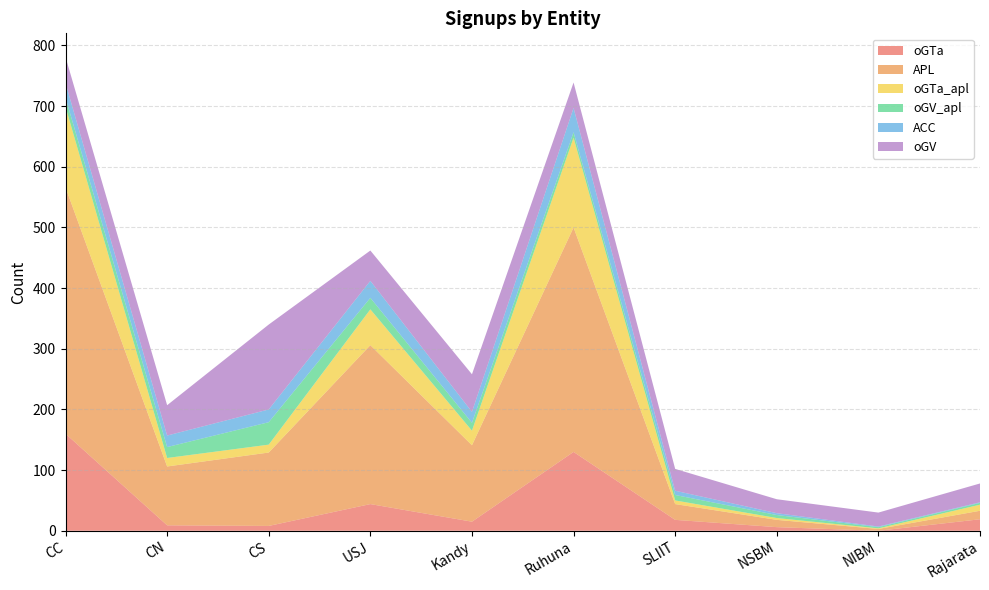

Reading right to left, transcribe all the data shown in this chart.

oGTa: Rajarata=19	NIBM=0	NSBM=6	SLIIT=18	Ruhuna=130	Kandy=15	USJ=44	CS=8	CN=9	CC=160
APL: Rajarata=14	NIBM=3	NSBM=12	SLIIT=26	Ruhuna=370	Kandy=126	USJ=262	CS=121	CN=97	CC=406
oGTa_apl: Rajarata=10	NIBM=1	NSBM=3	SLIIT=6	Ruhuna=148	Kandy=24	USJ=59	CS=13	CN=14	CC=133
oGV_apl: Rajarata=3	NIBM=2	NSBM=5	SLIIT=9	Ruhuna=9	Kandy=13	USJ=19	CS=37	CN=18	CC=15
ACC: Rajarata=1	NIBM=1	NSBM=3	SLIIT=7	Ruhuna=40	Kandy=18	USJ=28	CS=21	CN=19	CC=24
oGV: Rajarata=31	NIBM=23	NSBM=23	SLIIT=36	Ruhuna=42	Kandy=62	USJ=50	CS=140	CN=50	CC=43